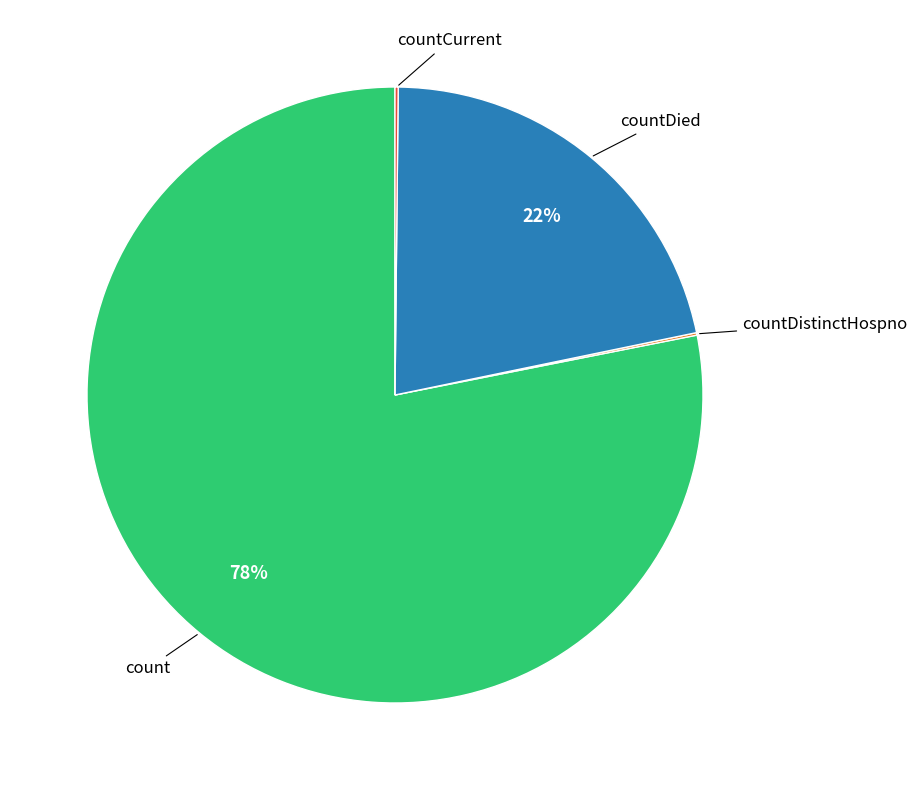

Is there a majority slice in this chart?

Yes